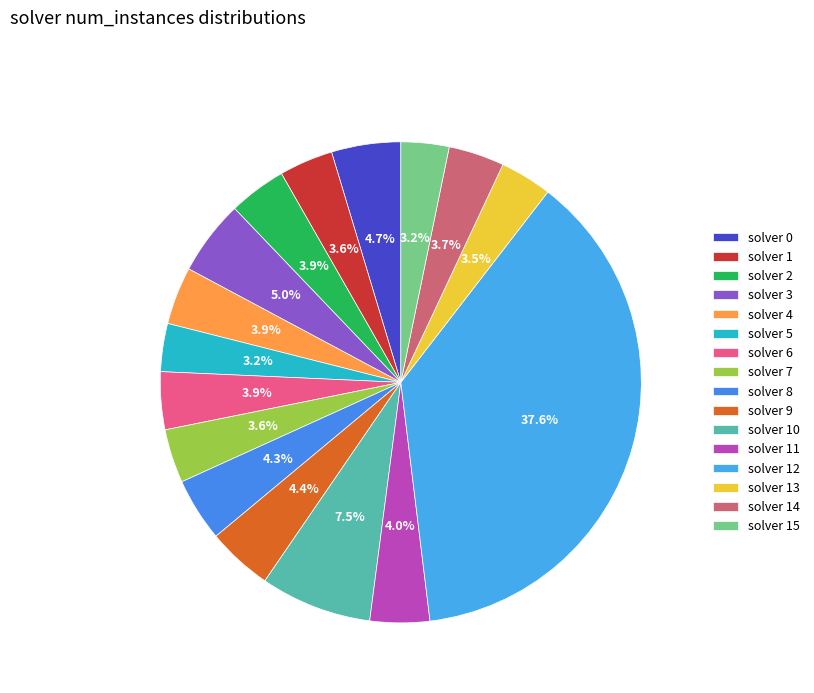

Rank the categories by value from highest to lowest.

12, 10, 3, 0, 9, 8, 11, 2, 4, 6, 14, 1, 7, 13, 5, 15